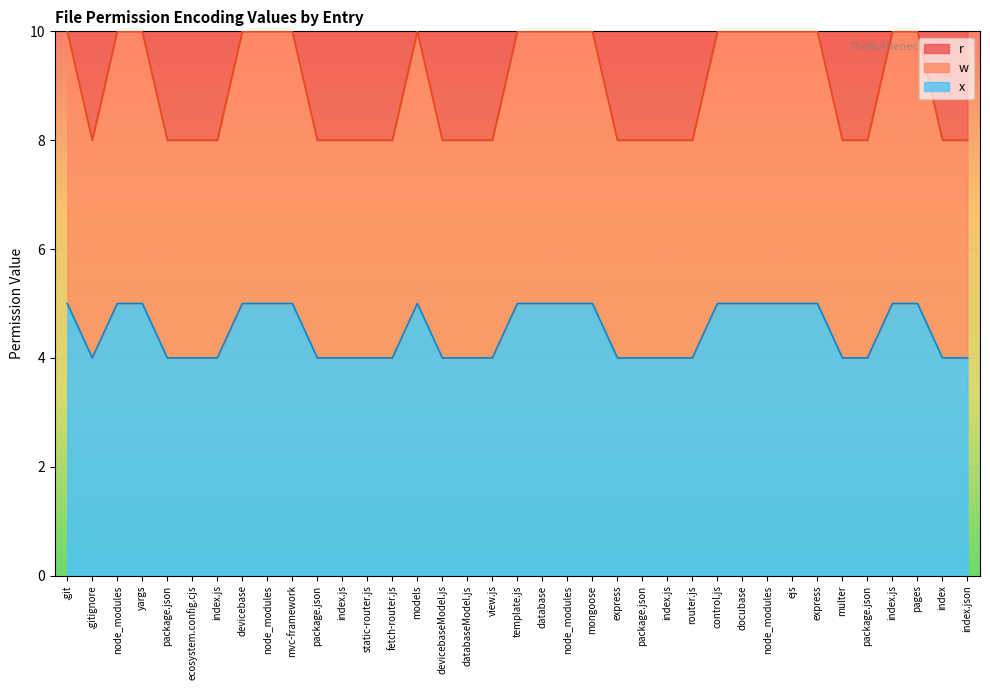

True or false: x has more than 2 points higher than both neighbors.

False